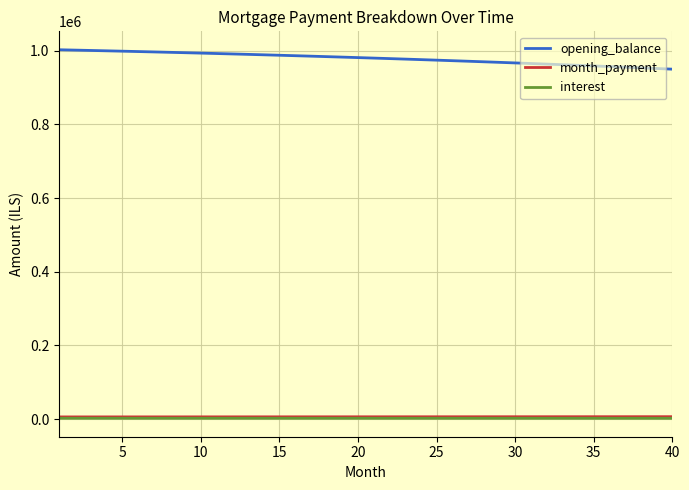

True or false: opening_balance and interest cross at least once.

False